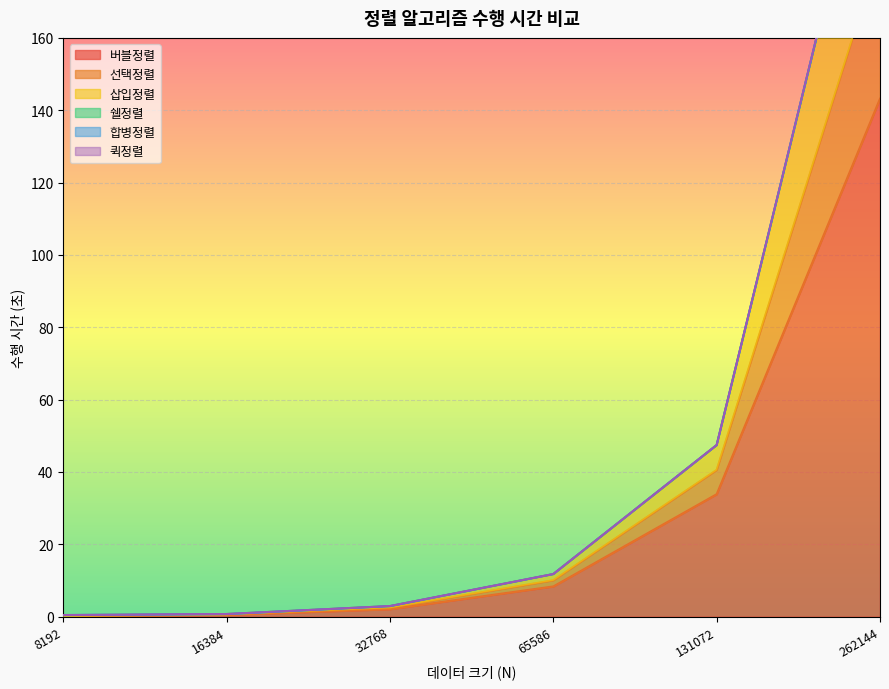

At which label is 버블정렬 closest to 71?

131072